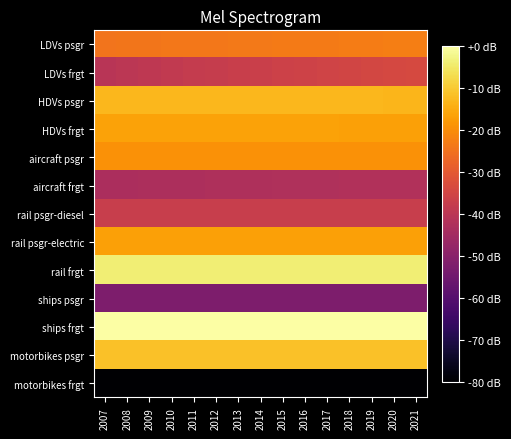

Reading left to right, extract all data points from this chart.

LDVs psgr: 2007=-24.5	2008=-24.3	2009=-24.2	2010=-24.0	2011=-23.9	2012=-23.8	2013=-23.6	2014=-23.5	2015=-23.4	2016=-23.3	2017=-23.1	2018=-23.0	2019=-22.9	2020=-22.8	2021=-22.7
LDVs frgt: 2007=-40.3	2008=-39.7	2009=-39.1	2010=-38.5	2011=-38.0	2012=-37.5	2013=-37.1	2014=-36.6	2015=-36.2	2016=-35.8	2017=-35.4	2018=-35.0	2019=-34.7	2020=-34.3	2021=-34.0
HDVs psgr: 2007=-13.1	2008=-13.1	2009=-13.1	2010=-13.1	2011=-13.1	2012=-13.1	2013=-13.1	2014=-13.1	2015=-13.1	2016=-13.1	2017=-13.1	2018=-13.1	2019=-13.1	2020=-13.1	2021=-13.2
HDVs frgt: 2007=-16.5	2008=-16.5	2009=-16.5	2010=-16.5	2011=-16.5	2012=-16.5	2013=-16.5	2014=-16.5	2015=-16.5	2016=-16.5	2017=-16.5	2018=-16.6	2019=-16.6	2020=-16.6	2021=-16.6
aircraft psgr: 2007=-19.2	2008=-19.2	2009=-19.2	2010=-19.2	2011=-19.2	2012=-19.2	2013=-19.2	2014=-19.2	2015=-19.2	2016=-19.2	2017=-19.2	2018=-19.2	2019=-19.2	2020=-19.2	2021=-19.2
aircraft frgt: 2007=-43.3	2008=-43.2	2009=-43.1	2010=-42.9	2011=-42.8	2012=-42.7	2013=-42.6	2014=-42.5	2015=-42.5	2016=-42.4	2017=-42.3	2018=-42.2	2019=-42.1	2020=-42.0	2021=-41.9
rail psgr-diesel: 2007=-37.3	2008=-37.3	2009=-37.3	2010=-37.3	2011=-37.3	2012=-37.3	2013=-37.3	2014=-37.3	2015=-37.3	2016=-37.3	2017=-37.3	2018=-37.3	2019=-37.3	2020=-37.3	2021=-37.3
rail psgr-electric: 2007=-16.8	2008=-16.8	2009=-16.8	2010=-16.8	2011=-16.8	2012=-16.8	2013=-16.8	2014=-16.8	2015=-16.8	2016=-16.8	2017=-16.8	2018=-16.8	2019=-16.8	2020=-16.8	2021=-16.8
rail frgt: 2007=-4.1	2008=-4.0	2009=-4.0	2010=-4.0	2011=-4.0	2012=-4.0	2013=-4.0	2014=-4.0	2015=-4.0	2016=-4.0	2017=-4.0	2018=-4.0	2019=-4.0	2020=-4.0	2021=-4.0
ships psgr: 2007=-52.4	2008=-52.4	2009=-52.4	2010=-52.4	2011=-52.4	2012=-52.4	2013=-52.4	2014=-52.4	2015=-52.4	2016=-52.4	2017=-52.4	2018=-52.4	2019=-52.4	2020=-52.4	2021=-52.4
ships frgt: 2007=0.0	2008=0.0	2009=0.0	2010=0.0	2011=0.0	2012=0.0	2013=0.0	2014=0.0	2015=0.0	2016=0.0	2017=0.0	2018=0.0	2019=0.0	2020=0.0	2021=0.0
motorbikes psgr: 2007=-11.3	2008=-11.3	2009=-11.3	2010=-11.3	2011=-11.3	2012=-11.3	2013=-11.3	2014=-11.3	2015=-11.3	2016=-11.3	2017=-11.3	2018=-11.3	2019=-11.3	2020=-11.3	2021=-11.3
motorbikes frgt: 2007=-80.0	2008=-80.0	2009=-80.0	2010=-80.0	2011=-80.0	2012=-80.0	2013=-80.0	2014=-80.0	2015=-80.0	2016=-80.0	2017=-80.0	2018=-80.0	2019=-80.0	2020=-80.0	2021=-80.0